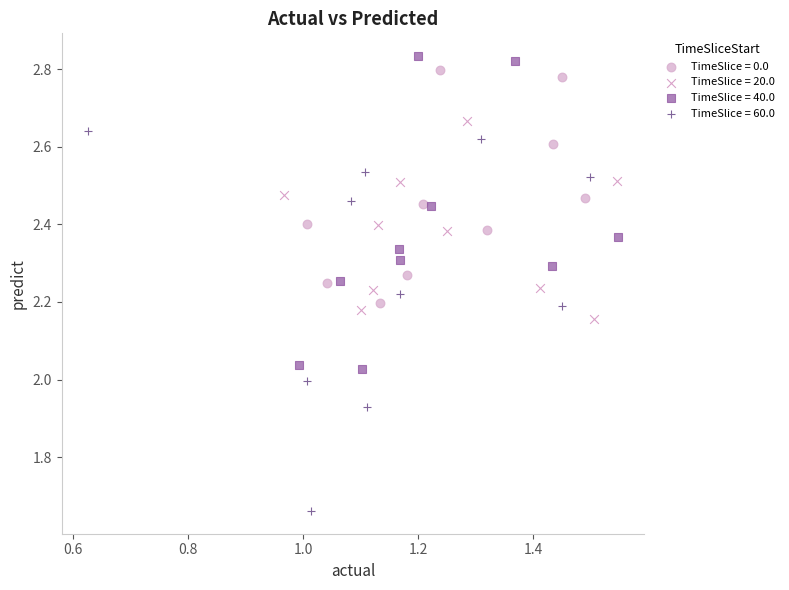

Which series has the largest Y range (max minus min)?

TimeSlice = 60.0